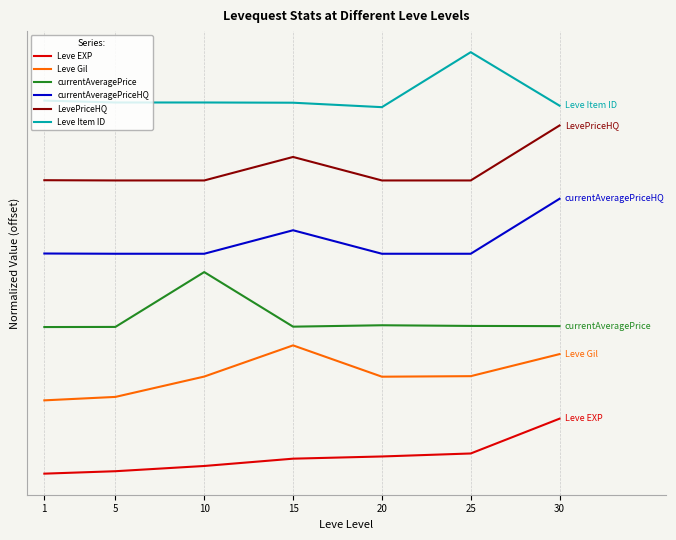

Is it true that Leve Item ID equals 63508.6 at 25?

False